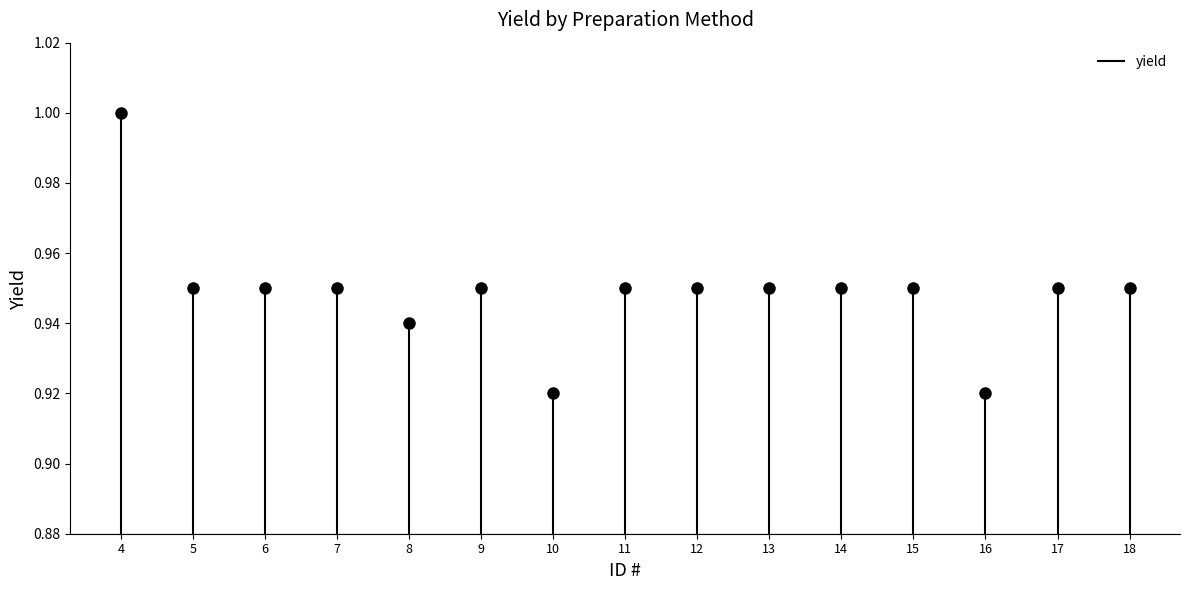

What is the maximum value shown in the chart?

1.0